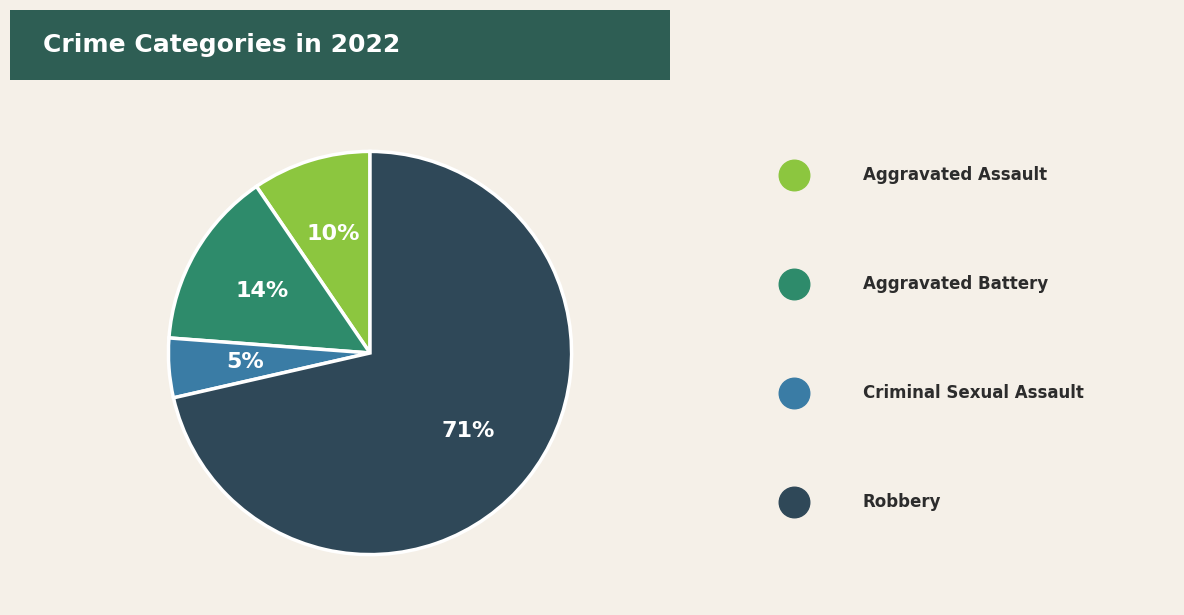

To the nearest percent, what is the average slice percentage?

25%